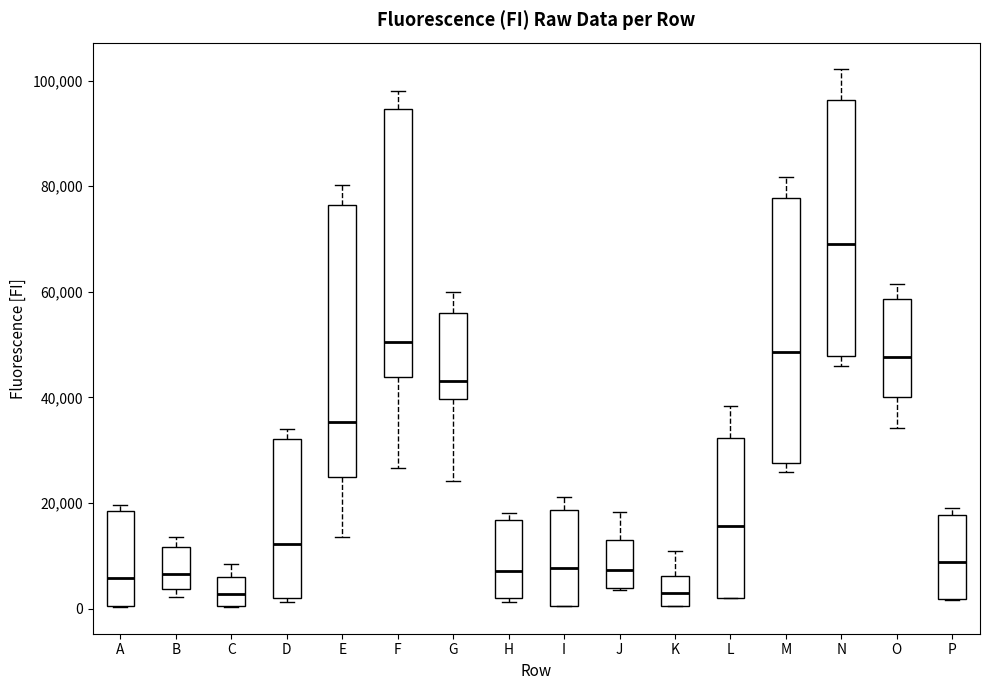

Reading left to right, transcribe this box plot: for each box, give where its median line is, the range the box spans, and where its two whiskers end, as read against the y-axis. The values are not printed on the chart, so give them approximately, as read against the axis.

A: median 6000, box 0 to 18000, whiskers 0 to 20000
B: median 6000, box 4000 to 12000, whiskers 2000 to 14000
C: median 2000, box 0 to 6000, whiskers 0 to 8000
D: median 12000, box 2000 to 32000, whiskers 2000 (just below the box's lower edge) to 34000
E: median 36000, box 24000 to 76000, whiskers 14000 to 80000
F: median 50000, box 44000 to 94000, whiskers 26000 to 98000
G: median 44000, box 40000 to 56000, whiskers 24000 to 60000
H: median 8000, box 2000 to 16000, whiskers 2000 (just below the box's lower edge) to 18000
I: median 8000, box 0 to 18000, whiskers 0 to 22000
J: median 8000, box 4000 to 12000, whiskers 4000 to 18000
K: median 2000, box 0 to 6000, whiskers 0 to 10000
L: median 16000, box 2000 to 32000, whiskers 2000 to 38000
M: median 48000, box 28000 to 78000, whiskers 26000 to 82000
N: median 70000, box 48000 to 96000, whiskers 46000 to 102000
O: median 48000, box 40000 to 58000, whiskers 34000 to 62000
P: median 8000, box 2000 to 18000, whiskers 2000 to 20000